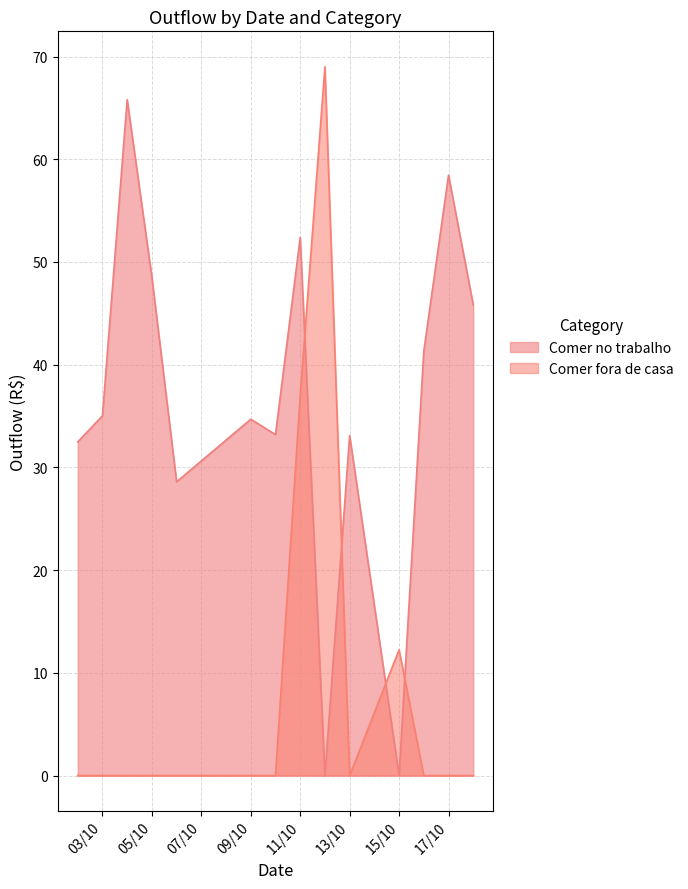

True or false: Comer fora de casa has a value of 13.3 at 10/10/2017.

False